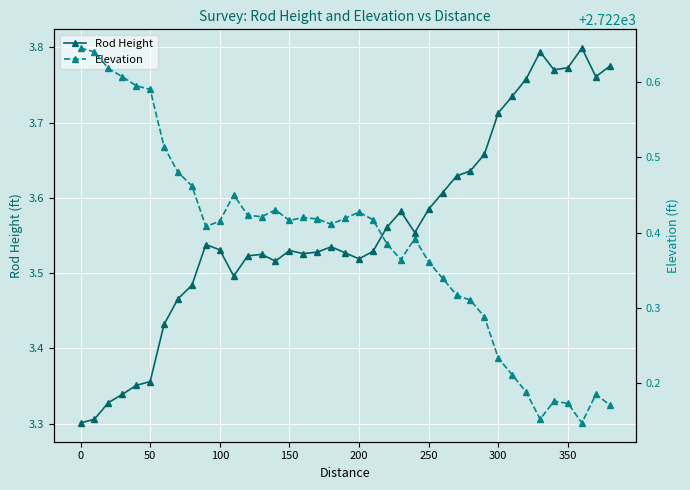

True or false: Elevation and Rod Height intersect in this chart.

False